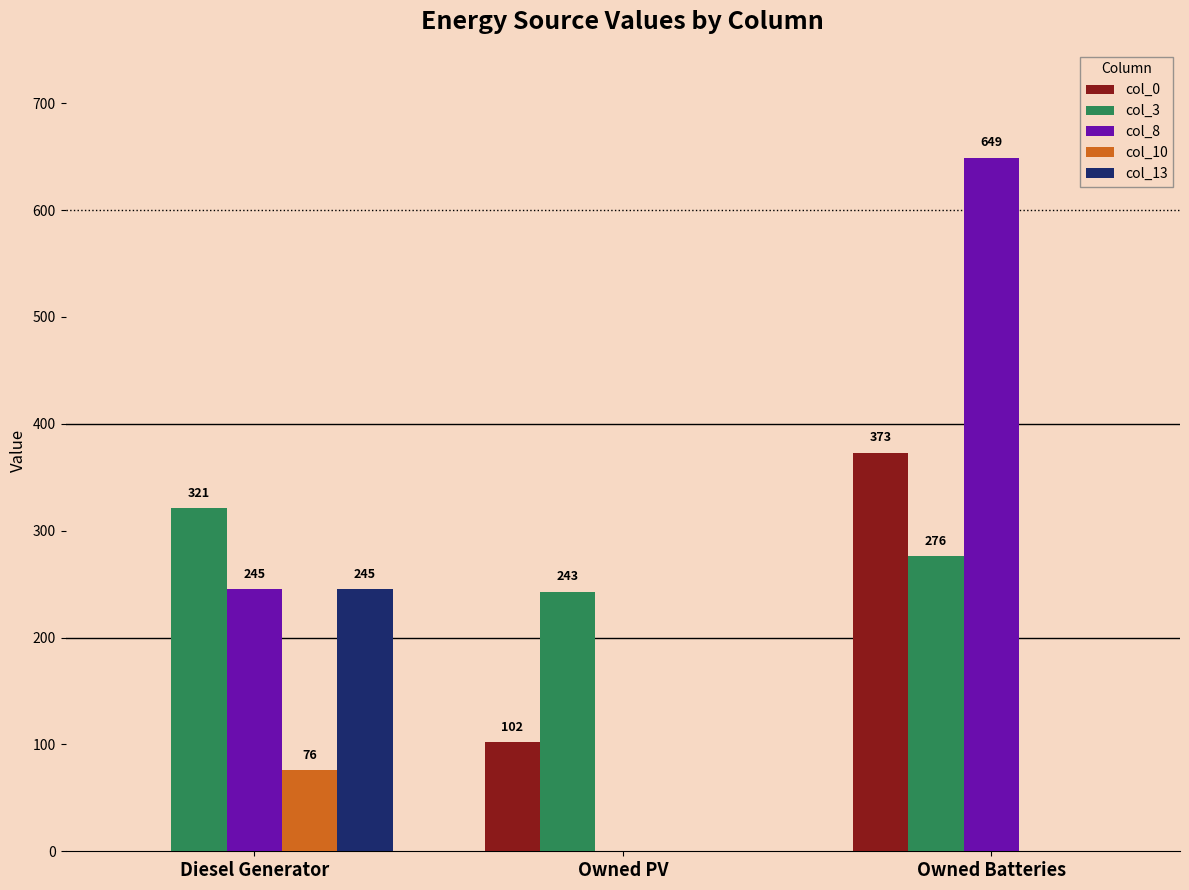

What are all the series names shown in the legend?

col_0, col_3, col_8, col_10, col_13